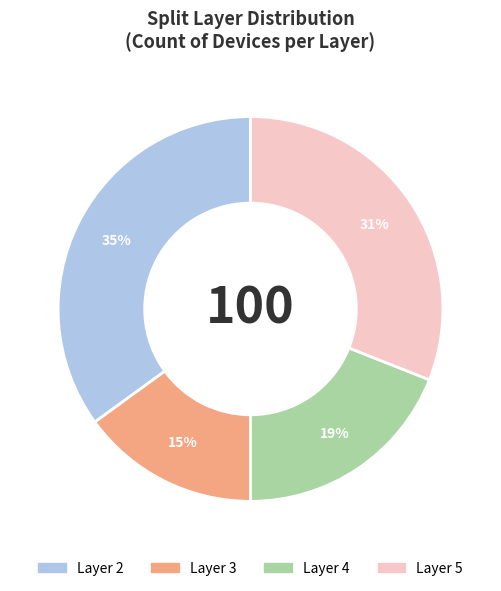

How many segments does this pie chart have?

4